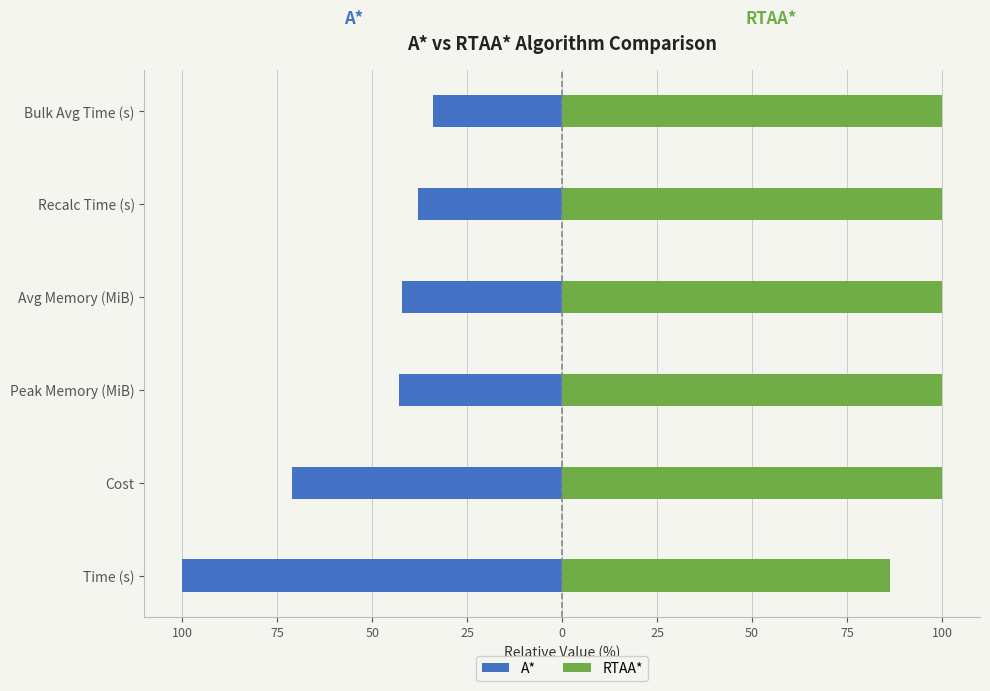

What is the difference between the second highest and minimum values in the RTAA* series?

13.7